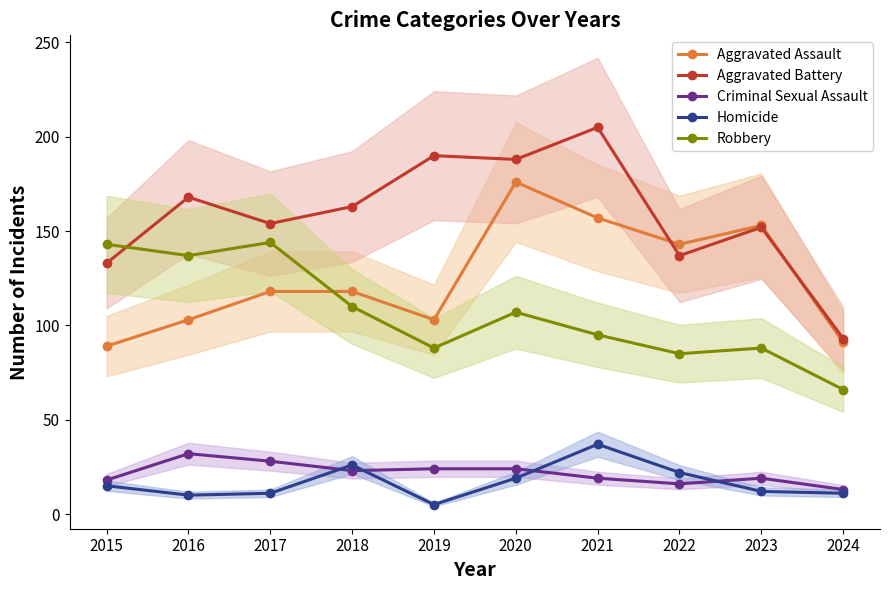

After their last crossing, which series has the higher values: Robbery or Aggravated Assault?

Aggravated Assault